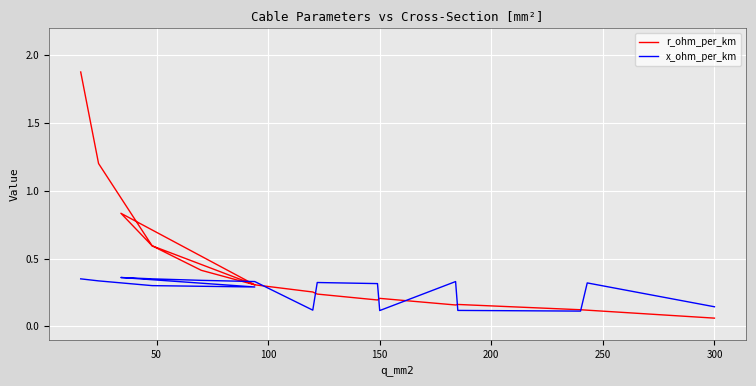

At 150, list the series in order from largest to smallest.

r_ohm_per_km, x_ohm_per_km